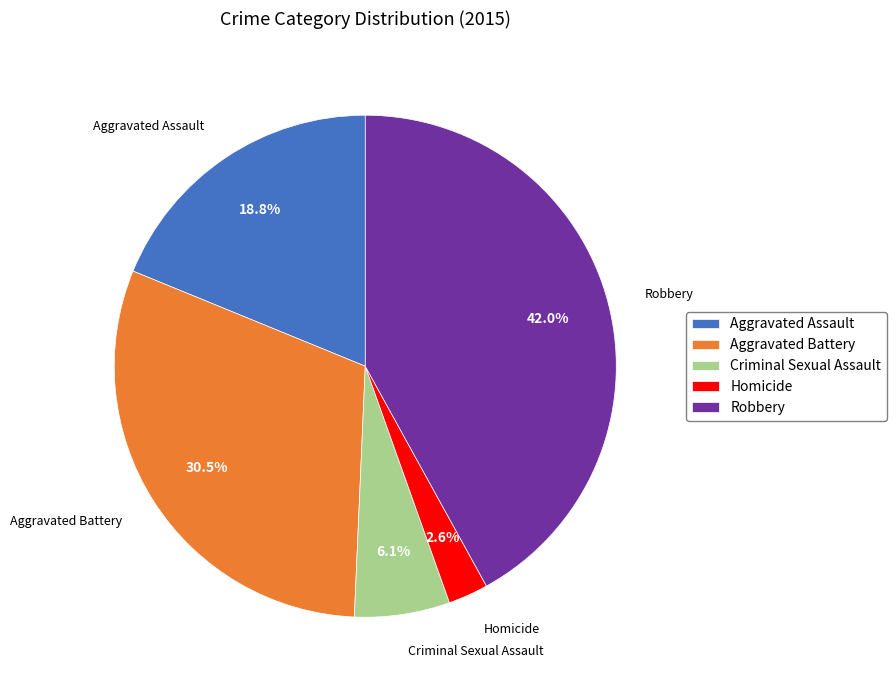

Is there a majority slice in this chart?

No